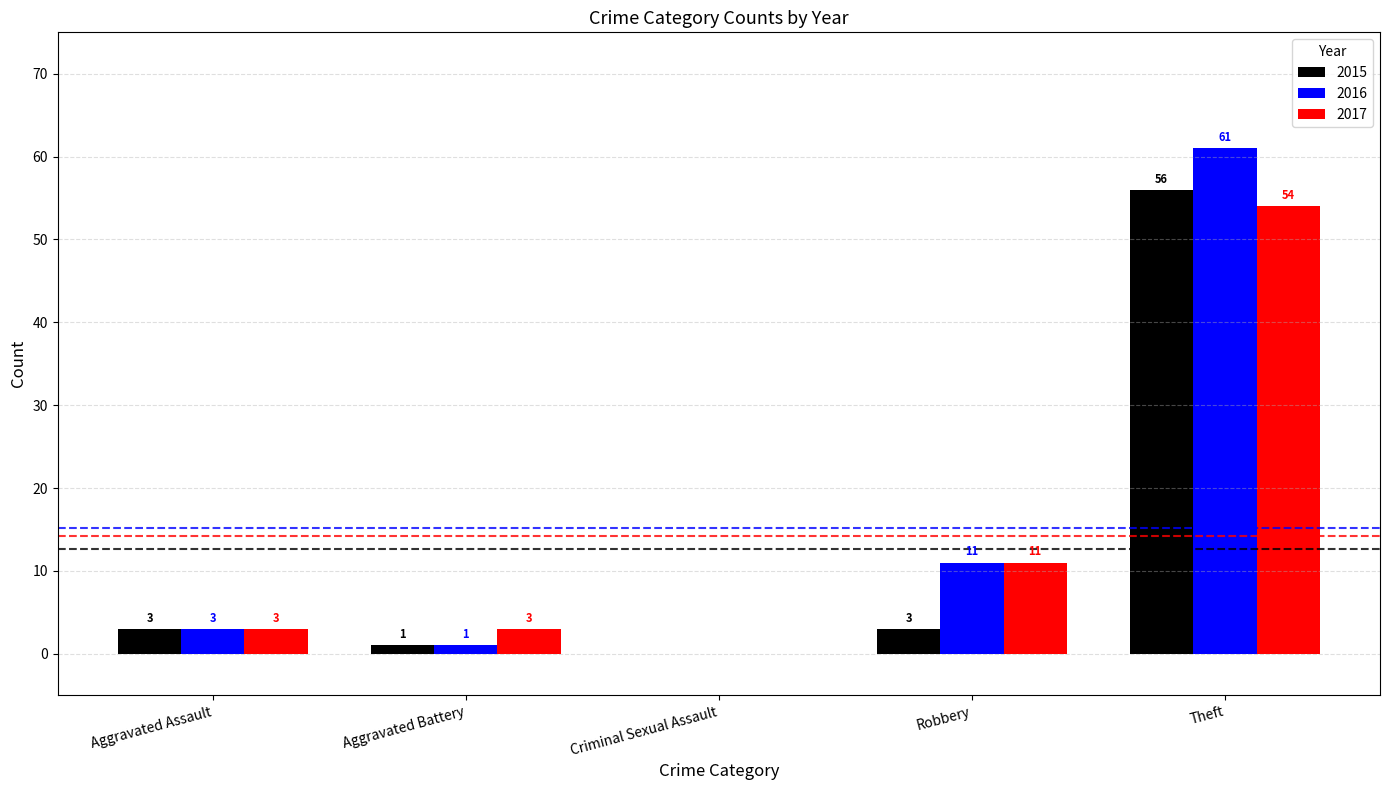

Which series changed the most between Aggravated Battery and Theft?

2016